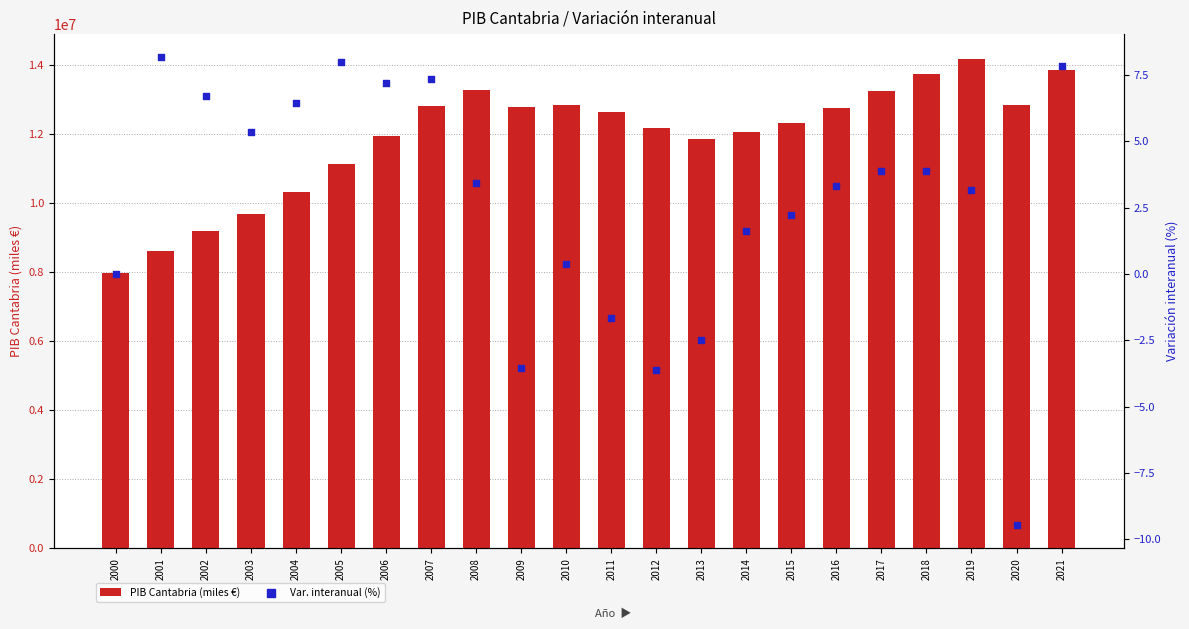

Is the value of PIB Cantabria (miles €) at 2011 greater than the value of Var. interanual (%) at 2021?

Yes